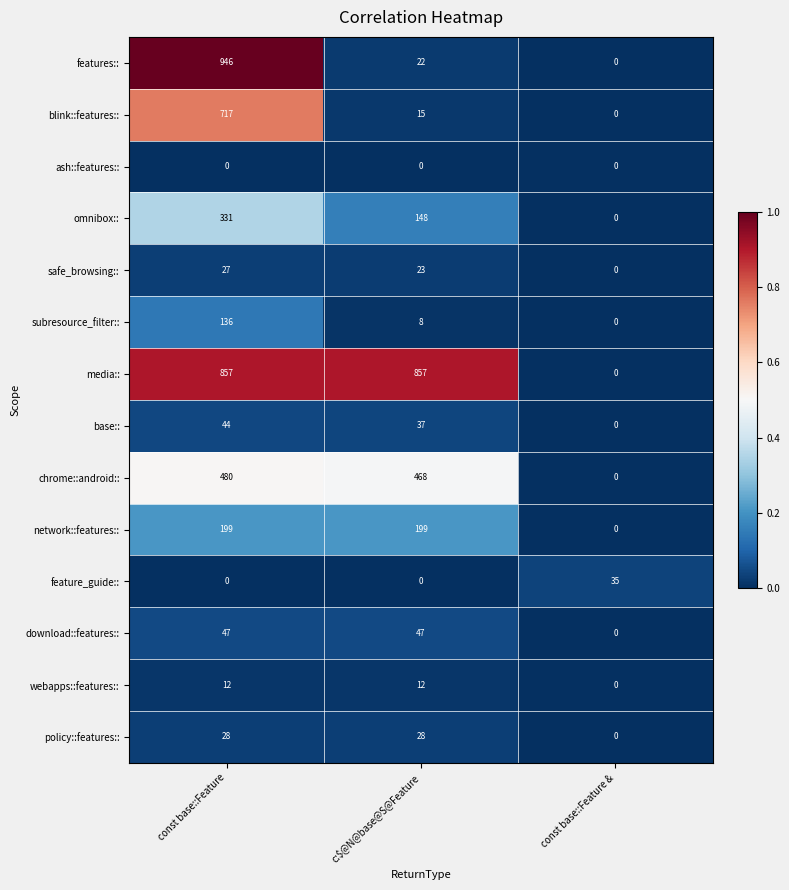

How many distinct data groups are displayed?

14